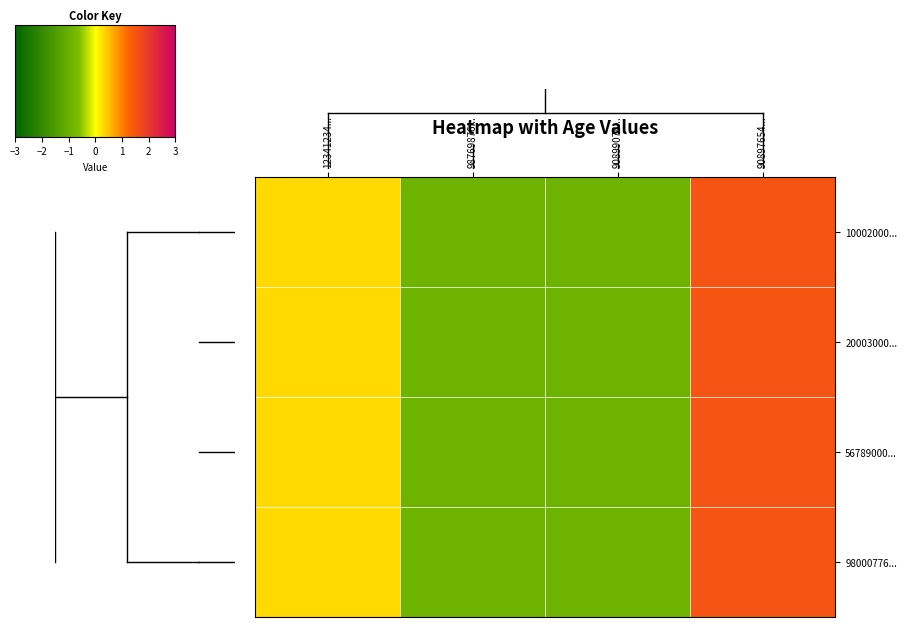

Between 90899078... and 90897654..., which series saw the biggest shift?

10002000...